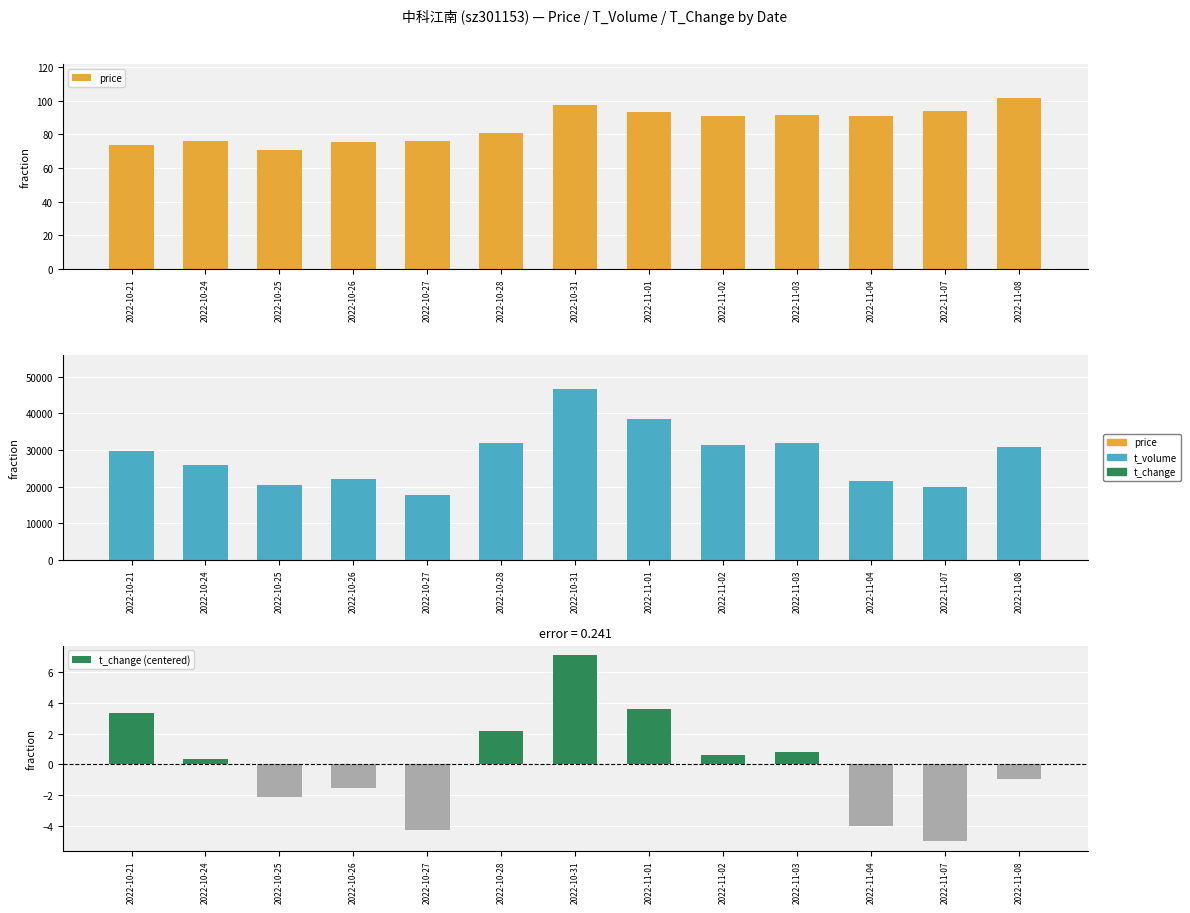

The t_volume series shows 45103.6 at 2022-11-08. True or false?

False